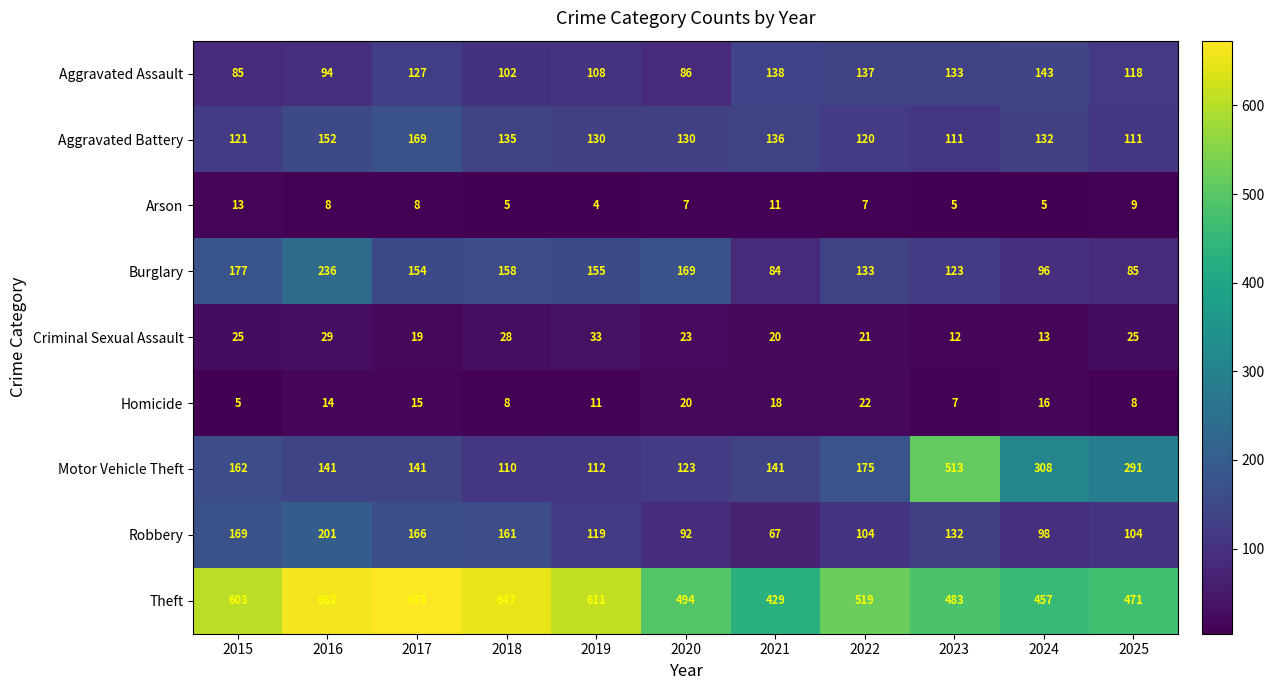

Which series has the largest range (max minus min)?

Motor Vehicle Theft